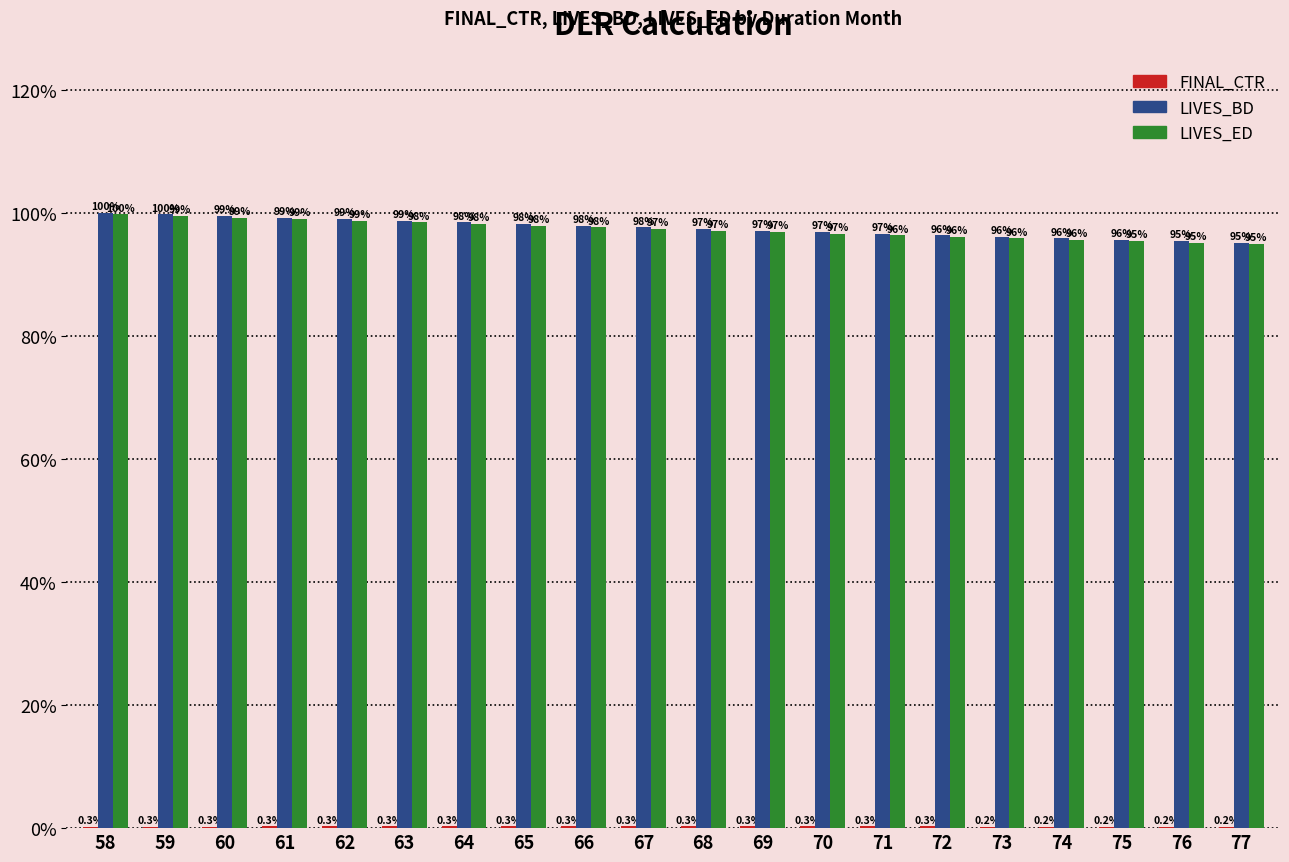

Which series has the largest total across all categories?

LIVES_BD